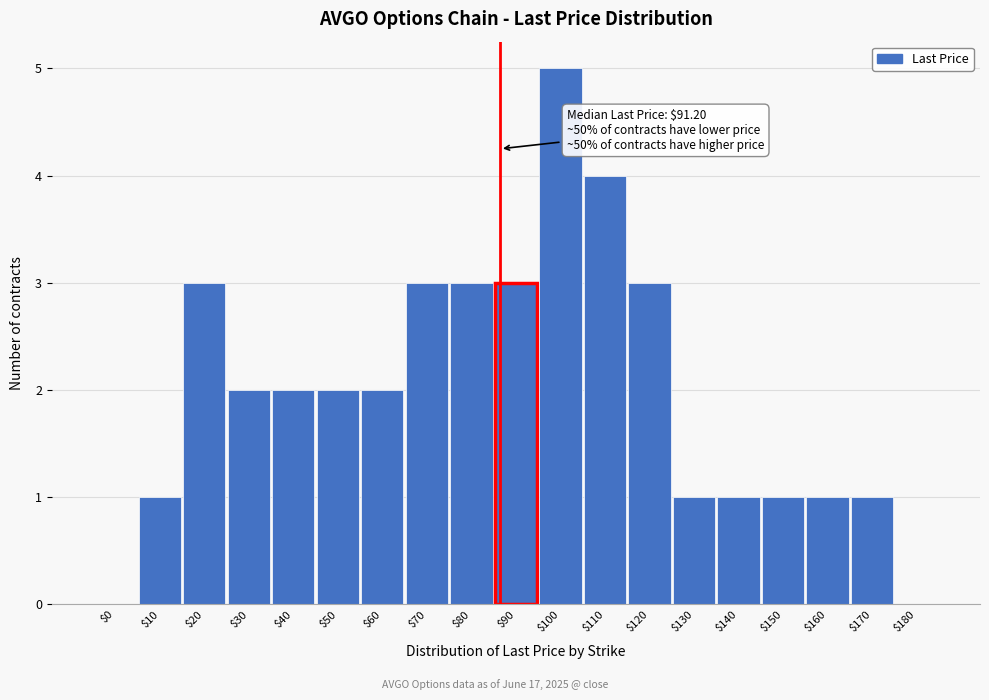

The value at $80 is 5. True or false?

False